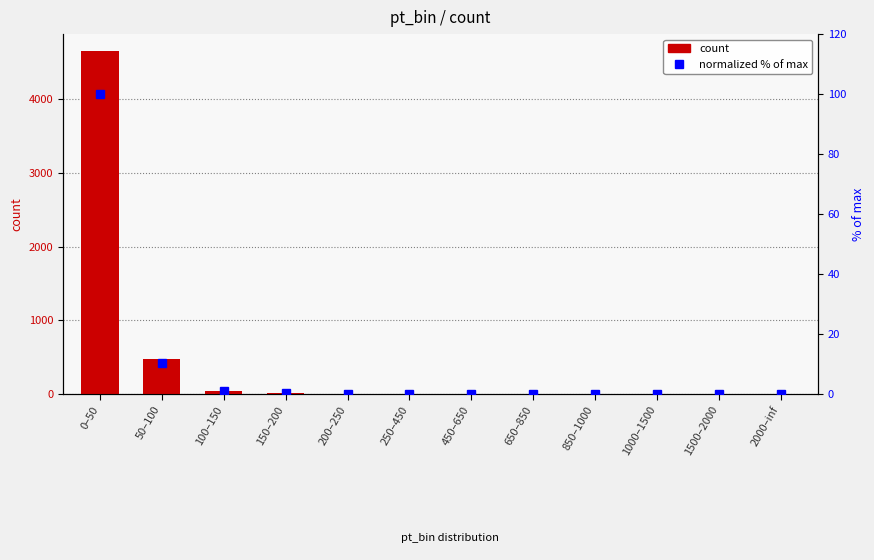

At how many categories does at least one series exceed 2649?

1